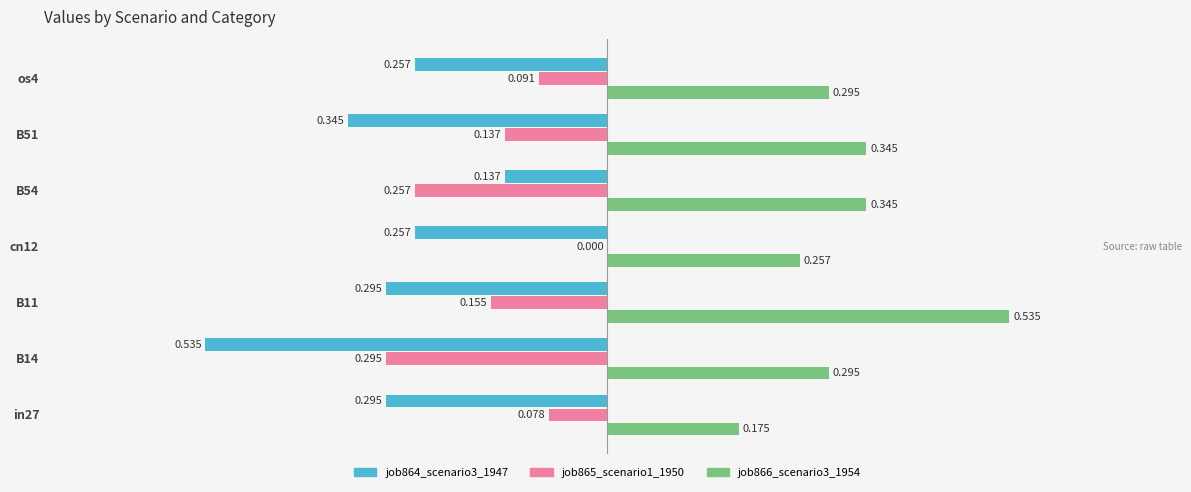

What are all the series names shown in the legend?

job864_scenario3_1947, job865_scenario1_1950, job866_scenario3_1954